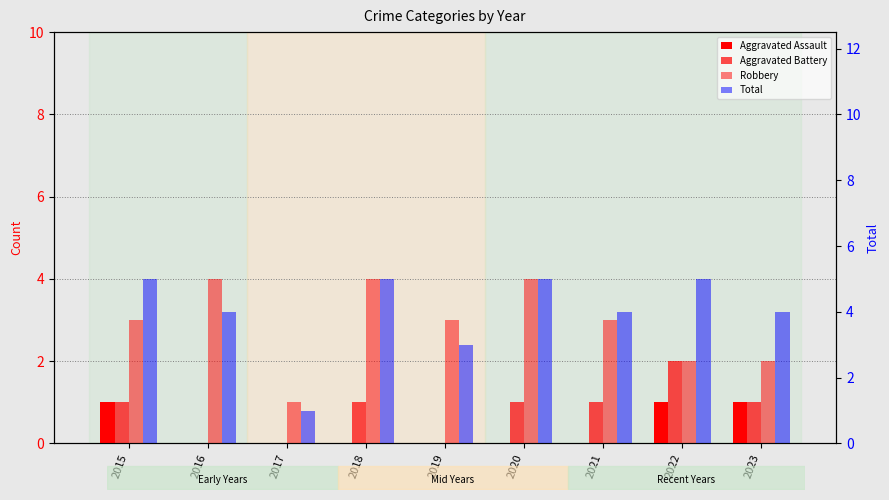

What is the maximum value for Aggravated Assault?

1